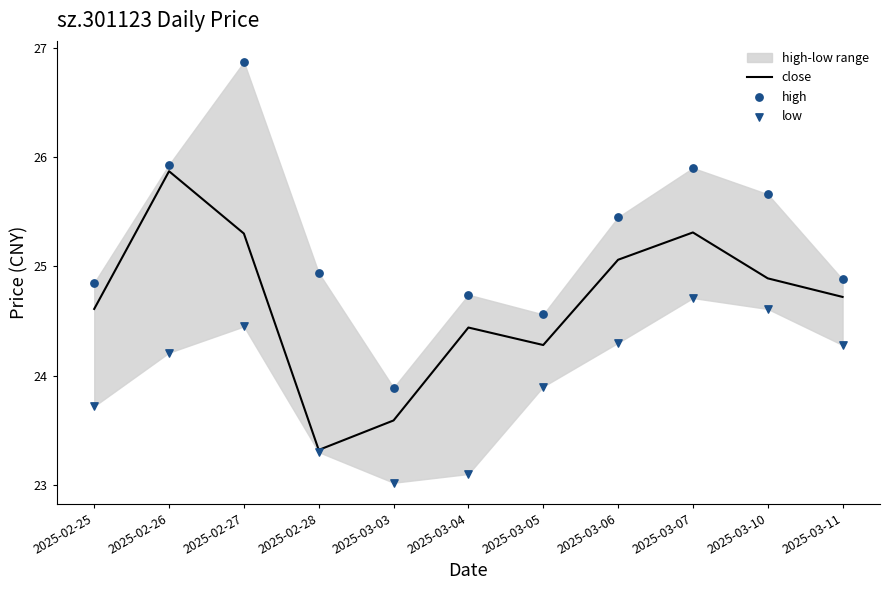

At which category is the sum across all series the highest?

2025-02-27